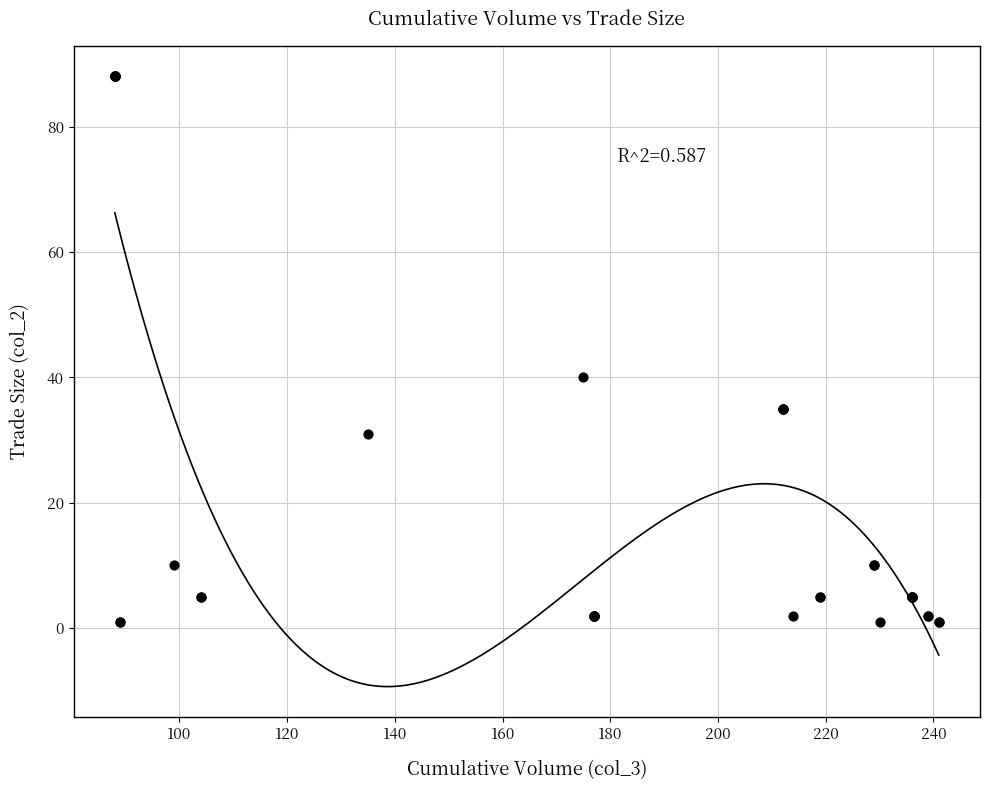

What Y value in the scatter plot is closest to 44?

40